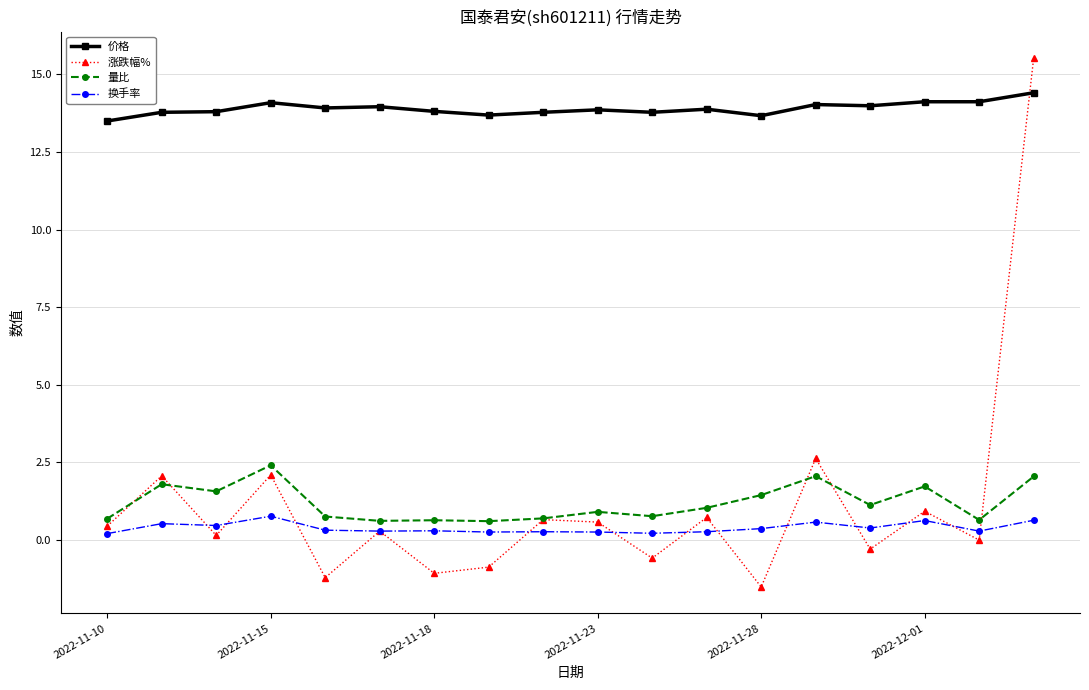

What is the sum of all 涨跌幅% values?

20.6